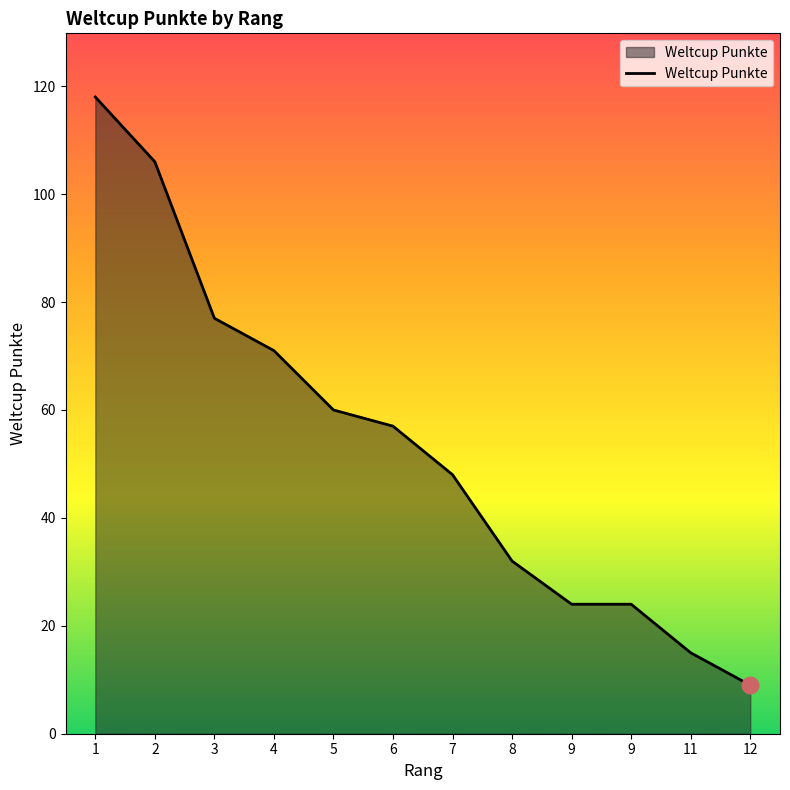

Reading left to right, what are all the values shown in this chart?

118	106	77	71	60	57	48	32	24	24	15	9